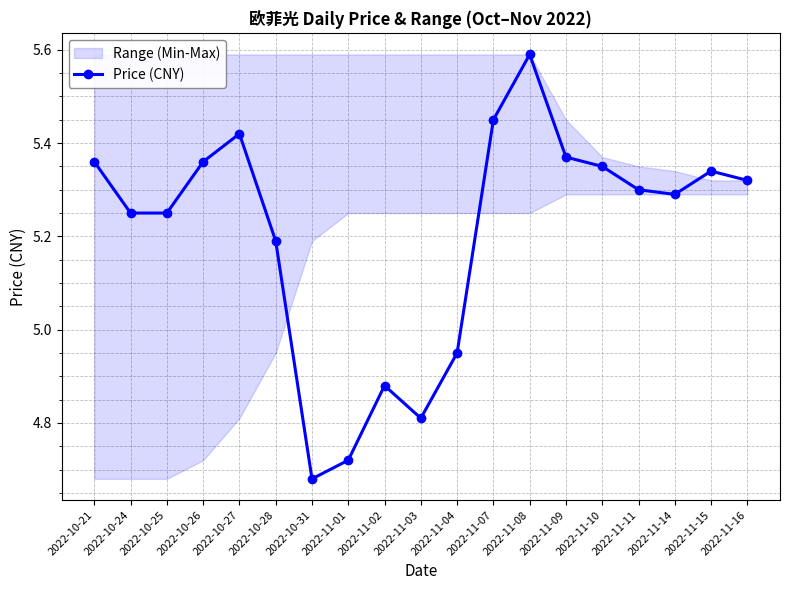

Reading left to right, list all the values displayed in this chart.

2022-10-21=5.4	2022-10-24=5.2	2022-10-25=5.2	2022-10-26=5.4	2022-10-27=5.4	2022-10-28=5.2	2022-10-31=4.7	2022-11-01=4.7	2022-11-02=4.9	2022-11-03=4.8	2022-11-04=5.0	2022-11-07=5.5	2022-11-08=5.6	2022-11-09=5.4	2022-11-10=5.3	2022-11-11=5.3	2022-11-14=5.3	2022-11-15=5.3	2022-11-16=5.3